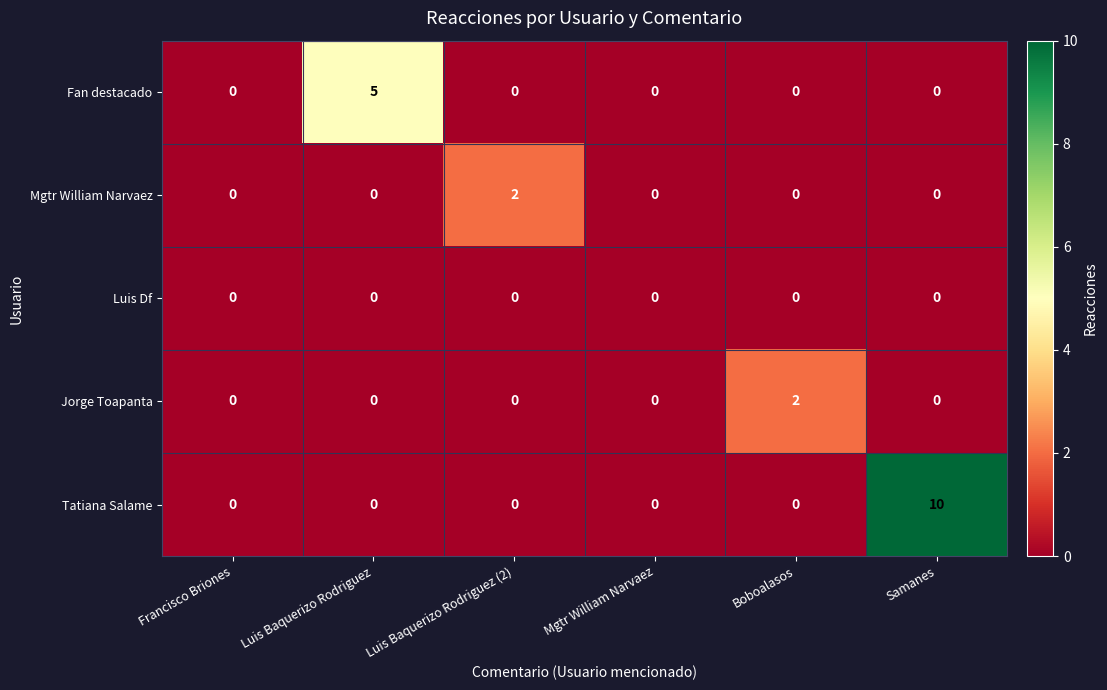

Reading right to left, what are all the values shown in this chart?

Fan destacado: 0	0	0	0	5	0
Mgtr William Narvaez: 0	0	0	2	0	0
Luis Df: 0	0	0	0	0	0
Jorge Toapanta: 0	2	0	0	0	0
Tatiana Salame: 10	0	0	0	0	0